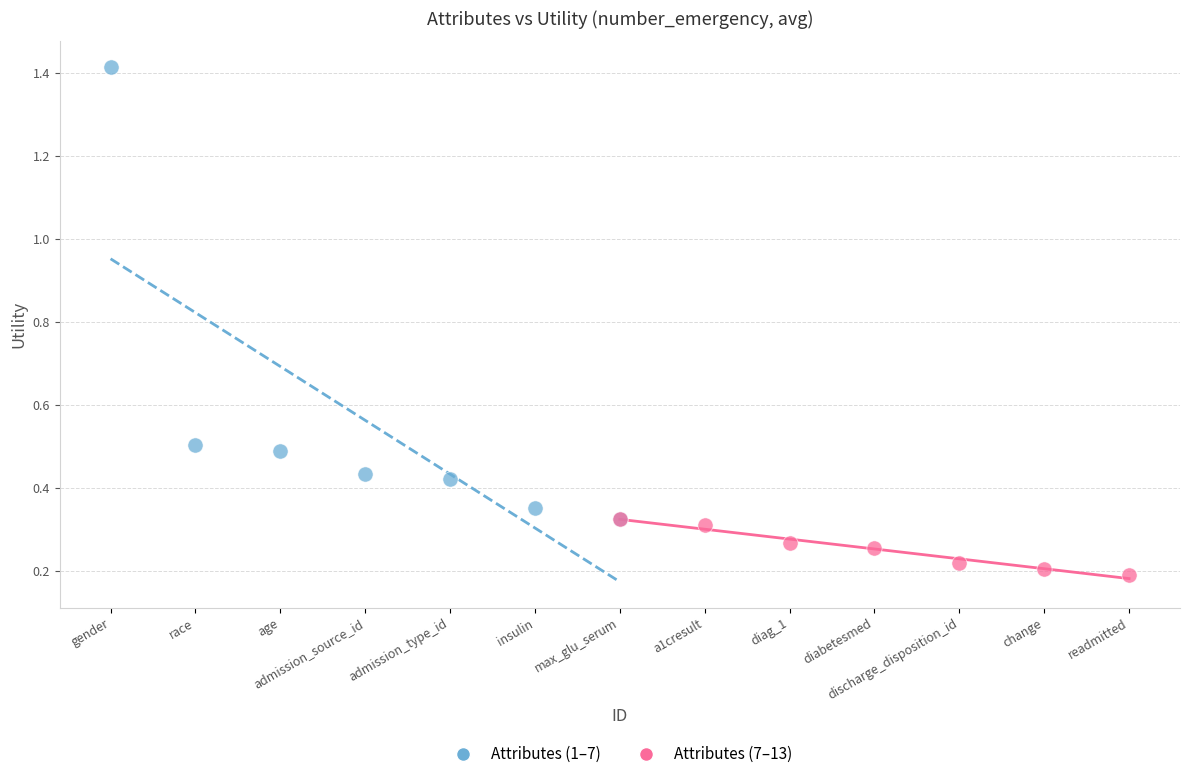

Which series has the largest Y range (max minus min)?

Attributes (1–7)